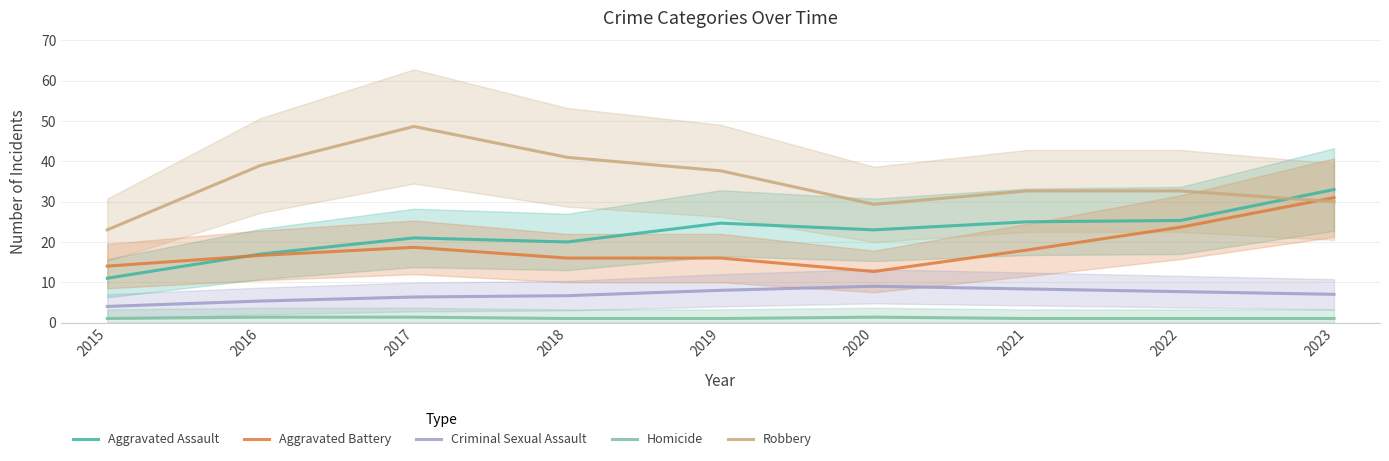

Reading right to left, extract all data points from this chart.

Aggravated Assault: 33.0	25.3	25.0	23.0	24.7	20.0	21.0	17.0	11.0
Aggravated Battery: 31.0	23.7	18.0	12.7	16.0	16.0	18.7	16.7	14.0
Criminal Sexual Assault: 7.0	7.7	8.3	9.0	8.0	6.7	6.3	5.3	4.0
Homicide: 1.0	1.0	1.0	1.3	1.0	1.0	1.3	1.3	1.0
Robbery: 30.0	32.7	32.7	29.3	37.7	41.0	48.7	39.0	23.0